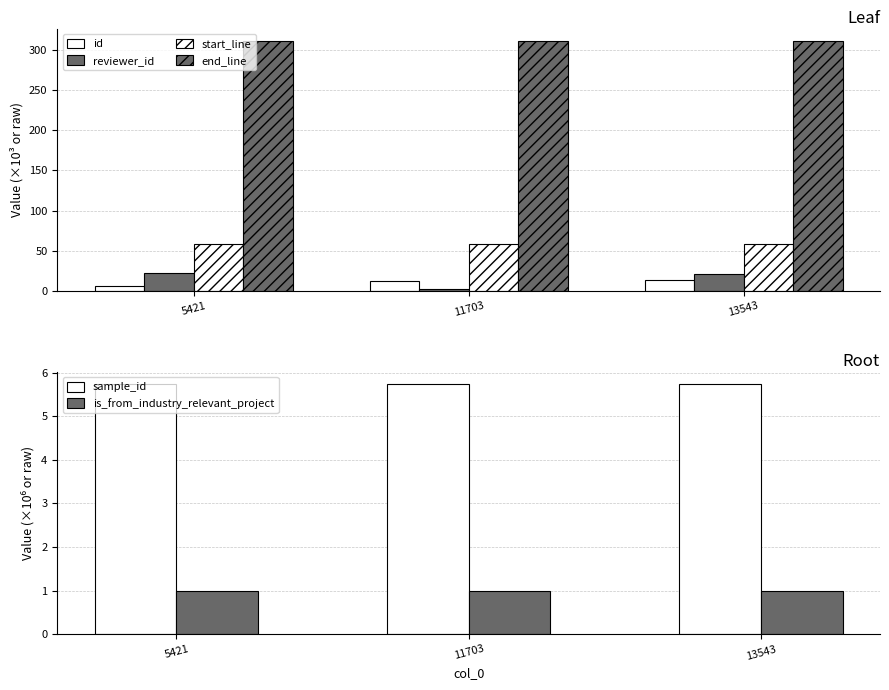

What is the maximum value shown in the chart?

311.0